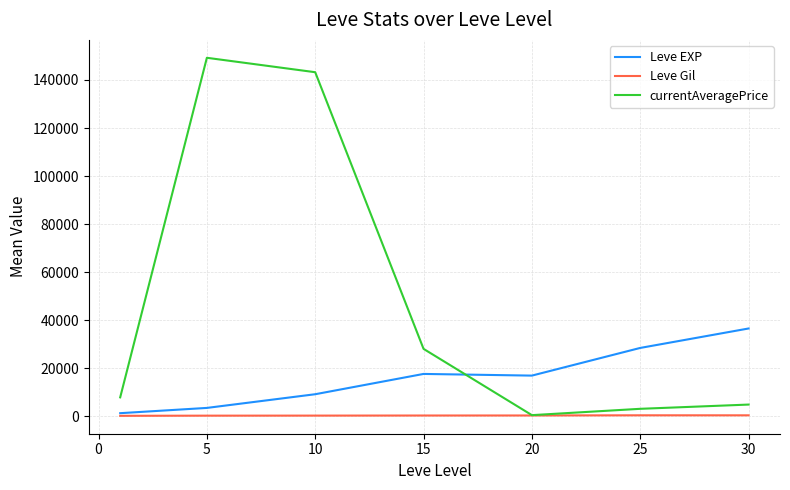

Which series has the largest total across all categories?

currentAveragePrice